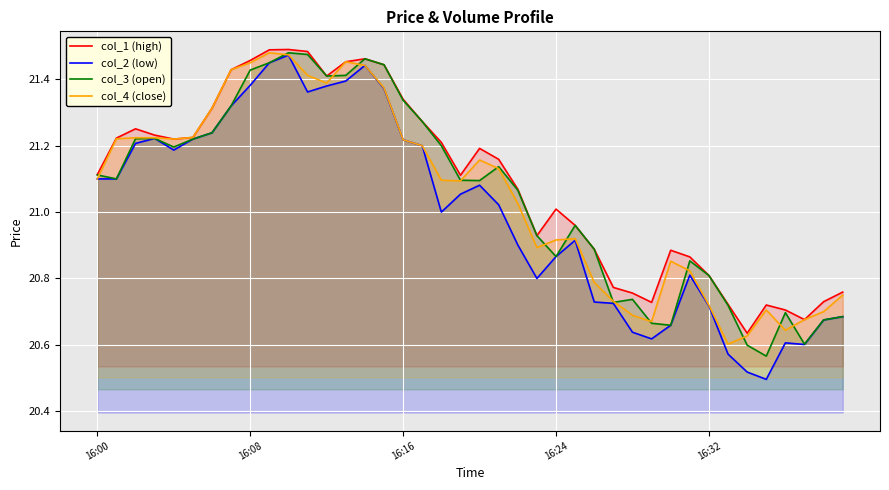

What is the value of the col_3 (open) point at the 22nd from the left?

21.1